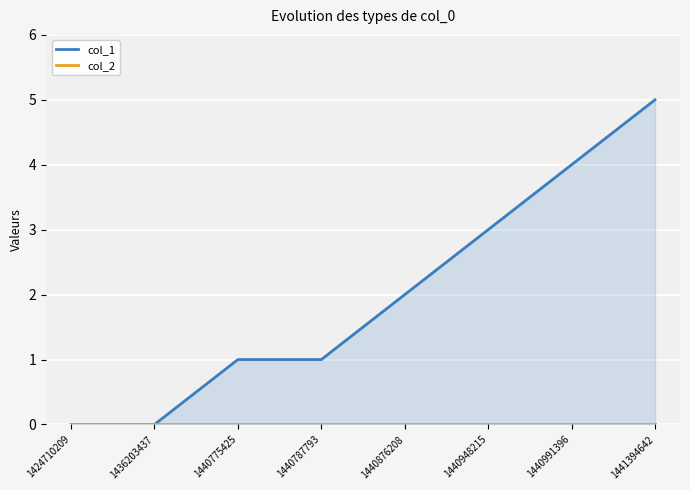

The col_2 series shows 0 at 1440787793. True or false?

True